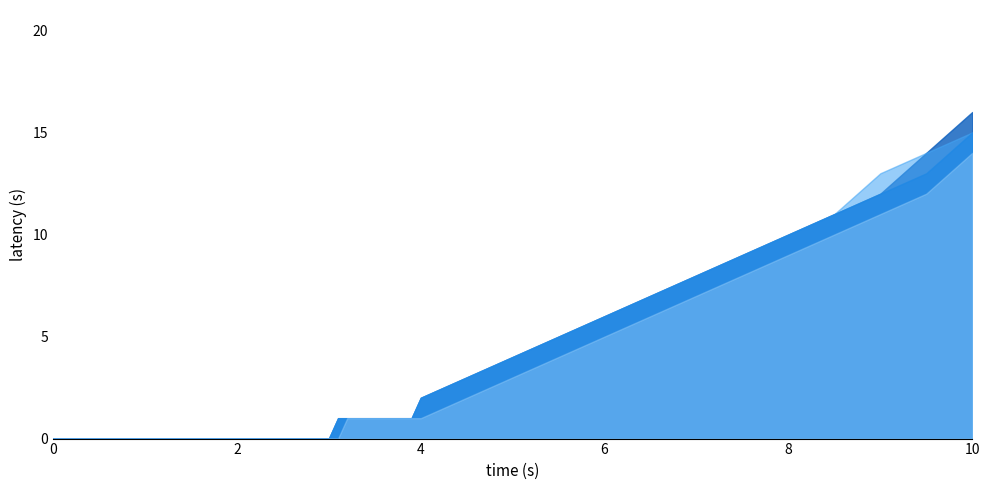

True or false: downloads has more than 0 interior local peaks.

False